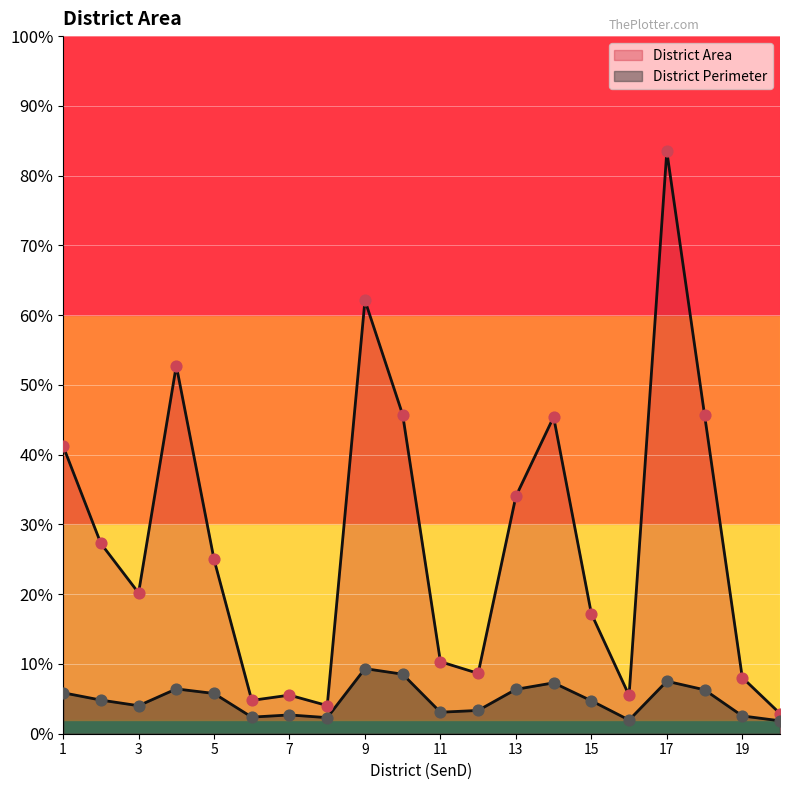

Which series reaches the minimum Y coordinate?

District Perimeter